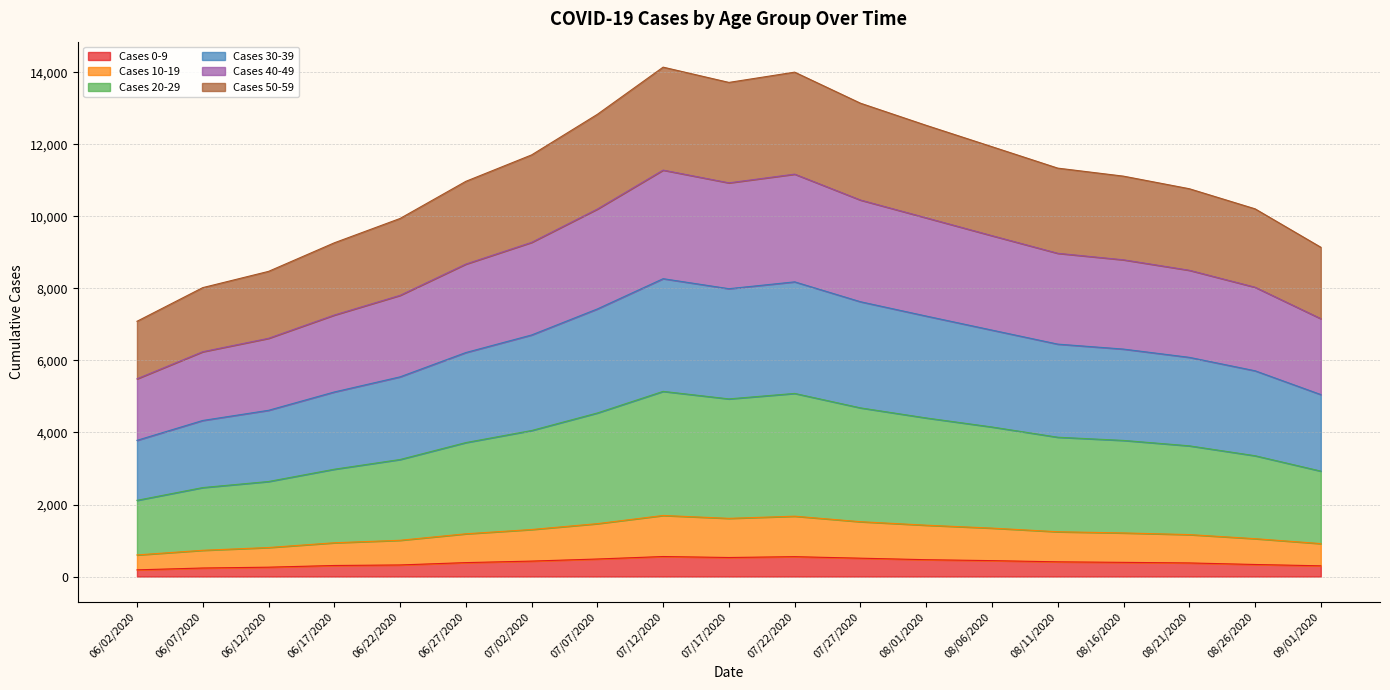

What is the maximum value for Cases 0-9?

556